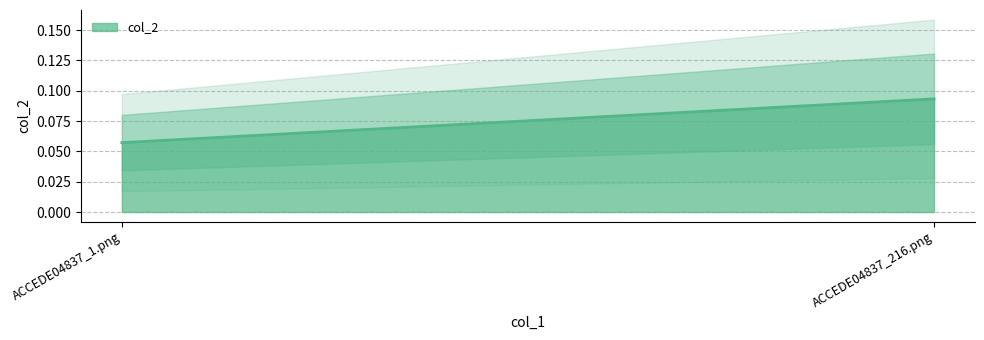

What is the smallest value displayed?

0.1